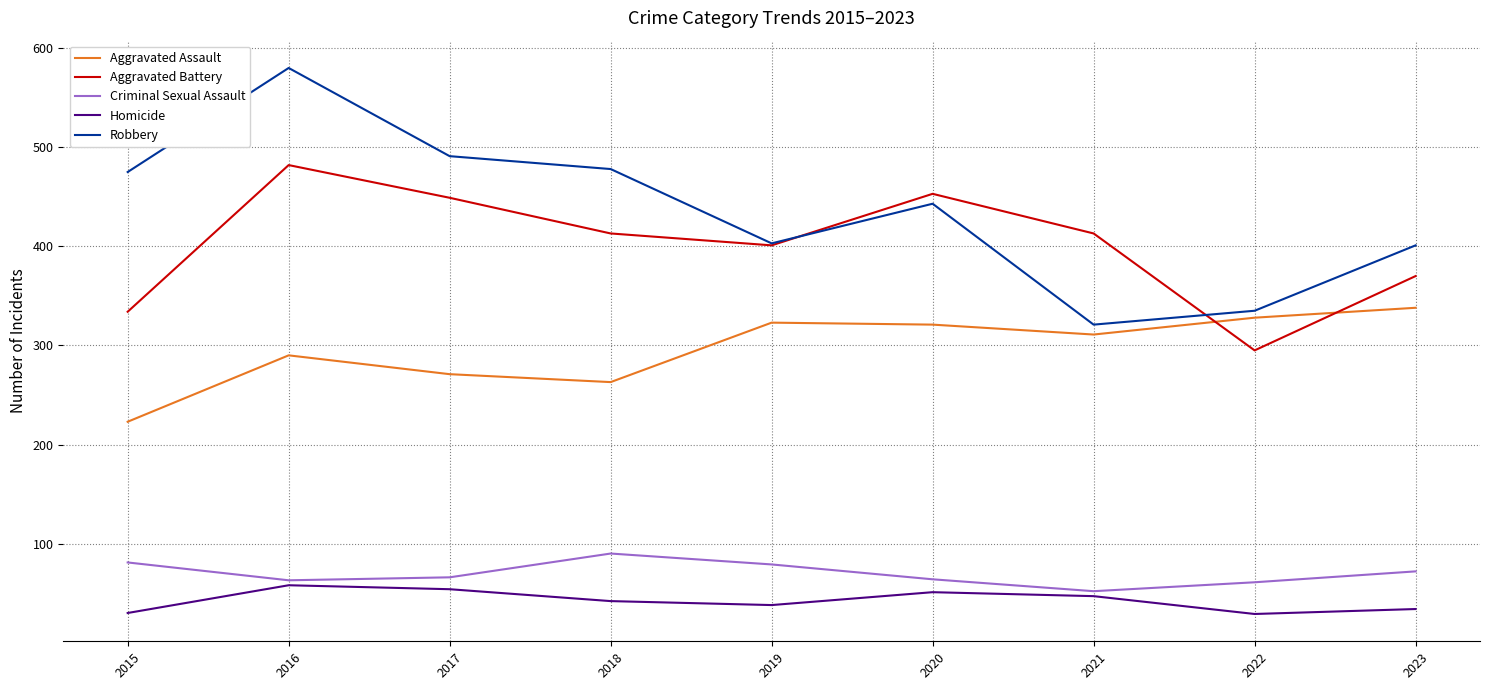

How many categories are shown in the chart?

9